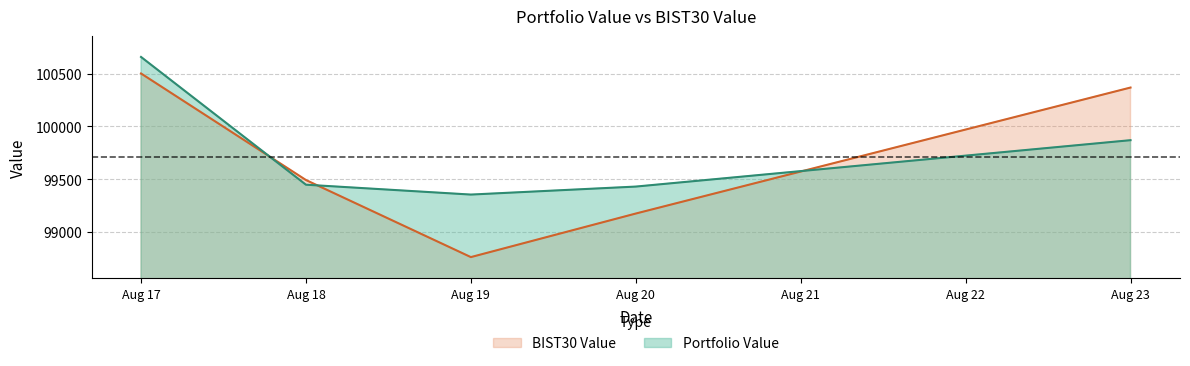

True or false: Portfolio Value has a value of 99428.4 at Aug 20.

True